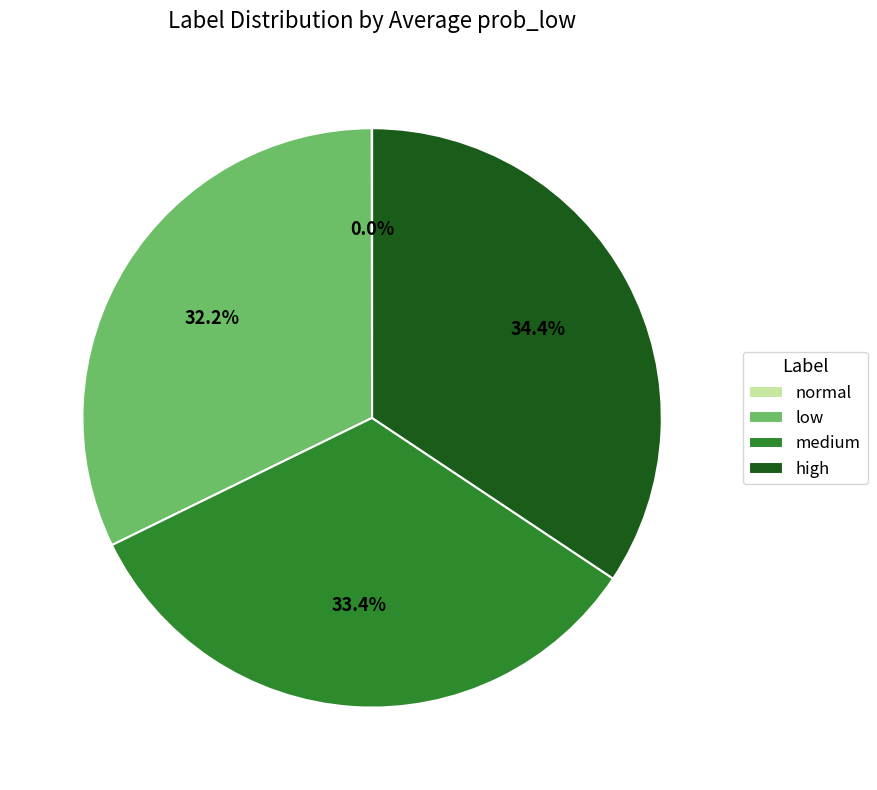

Is medium the majority of the pie?

No